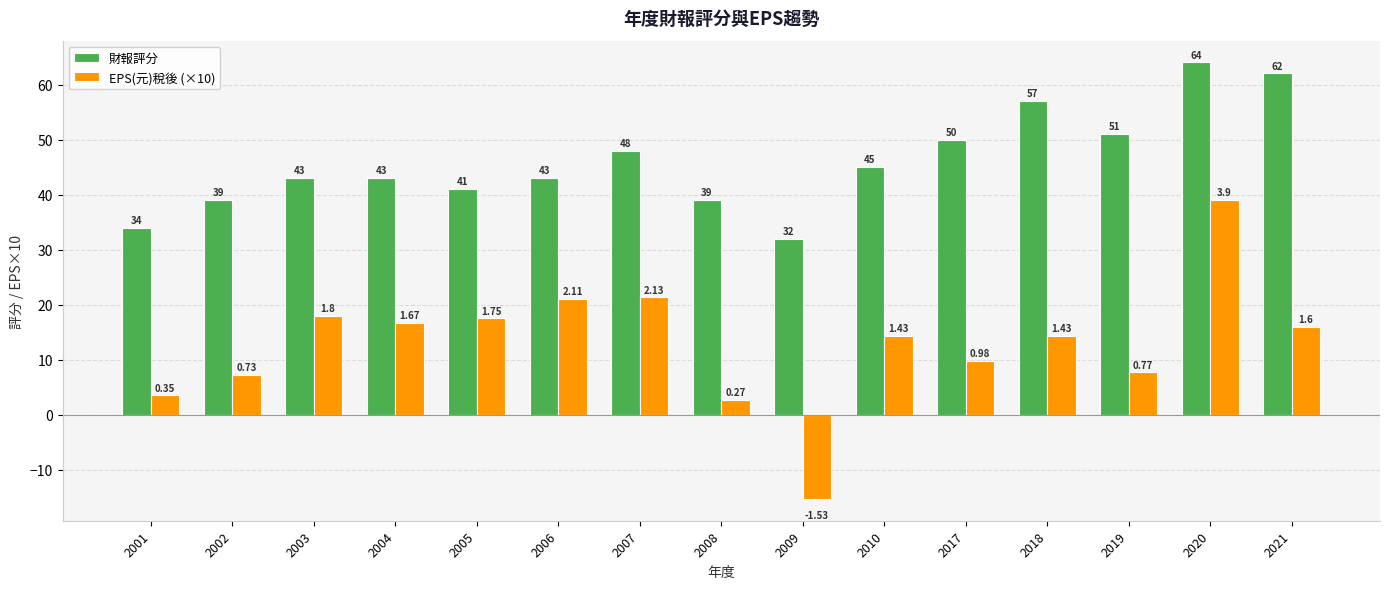

What is the difference between the second highest and minimum values in the EPS(元)稅後 (×10) series?

36.6